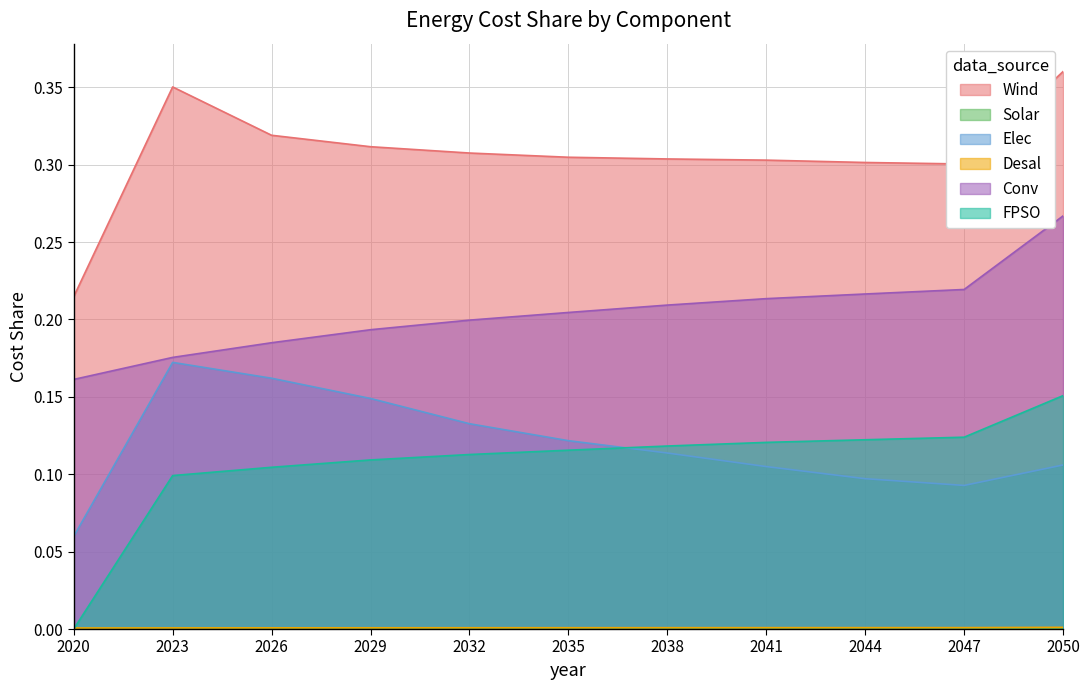

What are all the series names shown in the legend?

Wind, Solar, Elec, Desal, Conv, FPSO